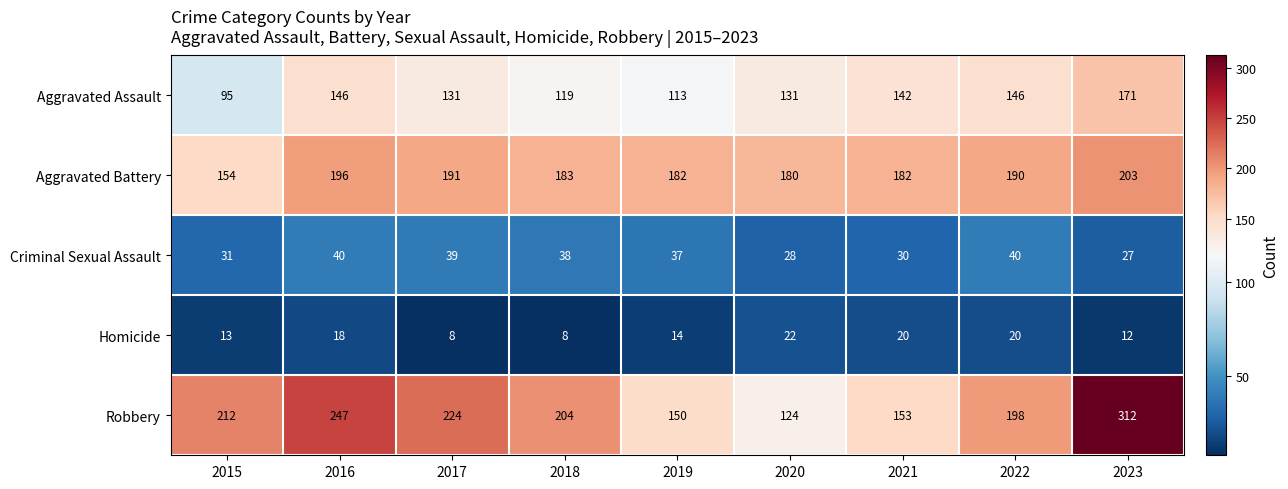

How many values in the Homicide series are below 14?

4